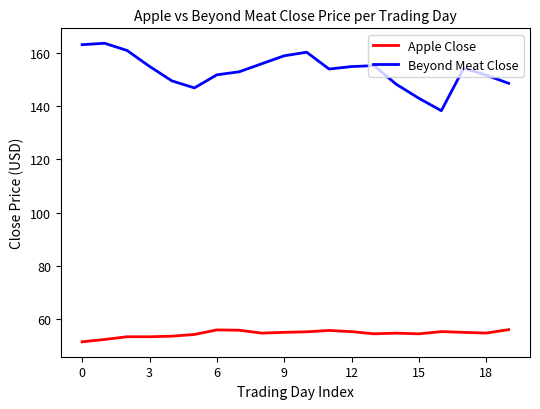

What is the lowest value of the Apple Close series?

51.4